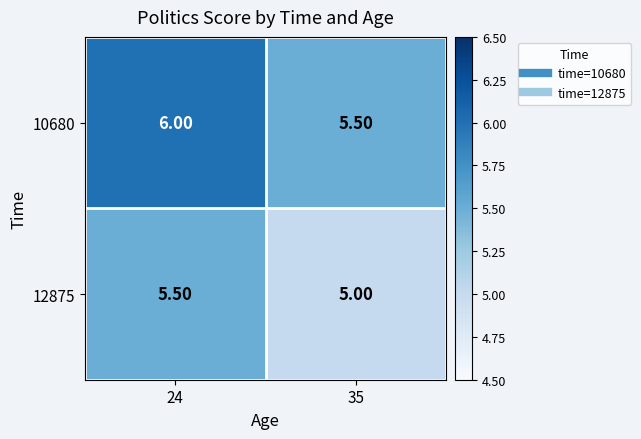

What is the greatest value displayed?

6.0